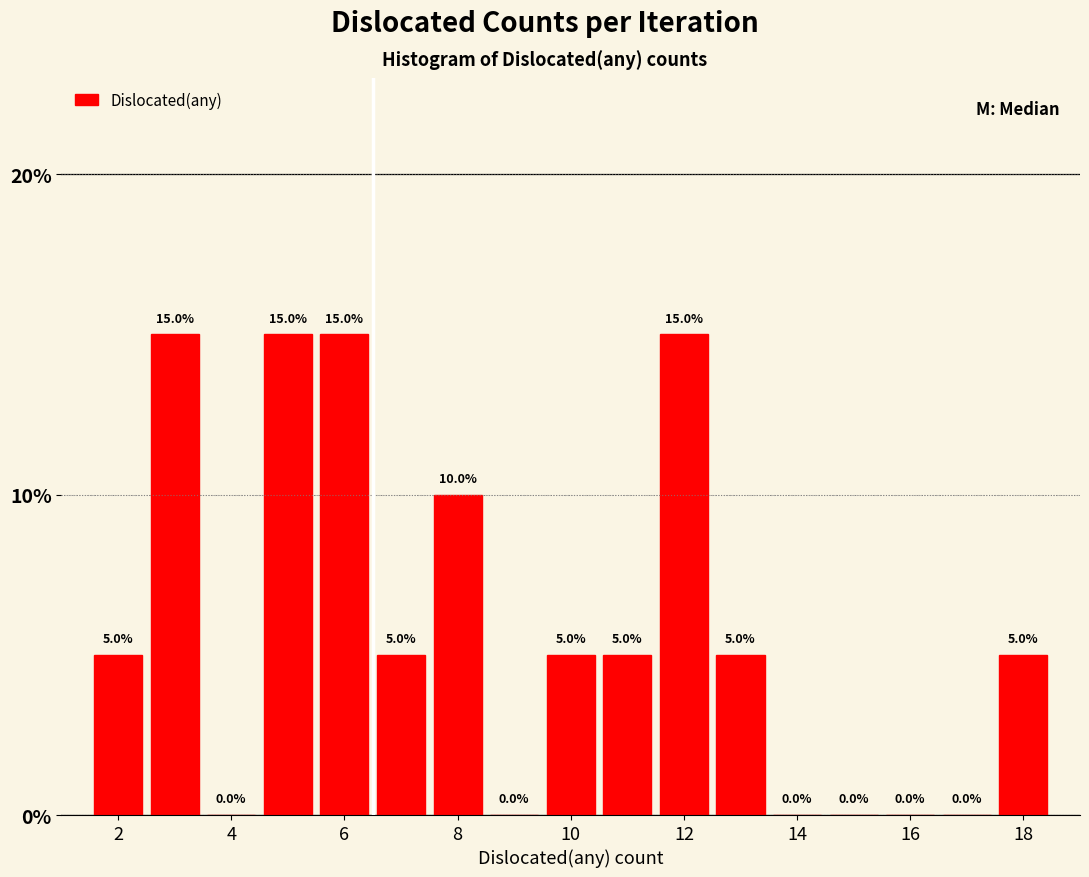

How tall is the bar that spans 2.5 to 3.5 on the x-axis? The bar edges are not printed on the chart, so give them approximately, as read against the axis.

15.0